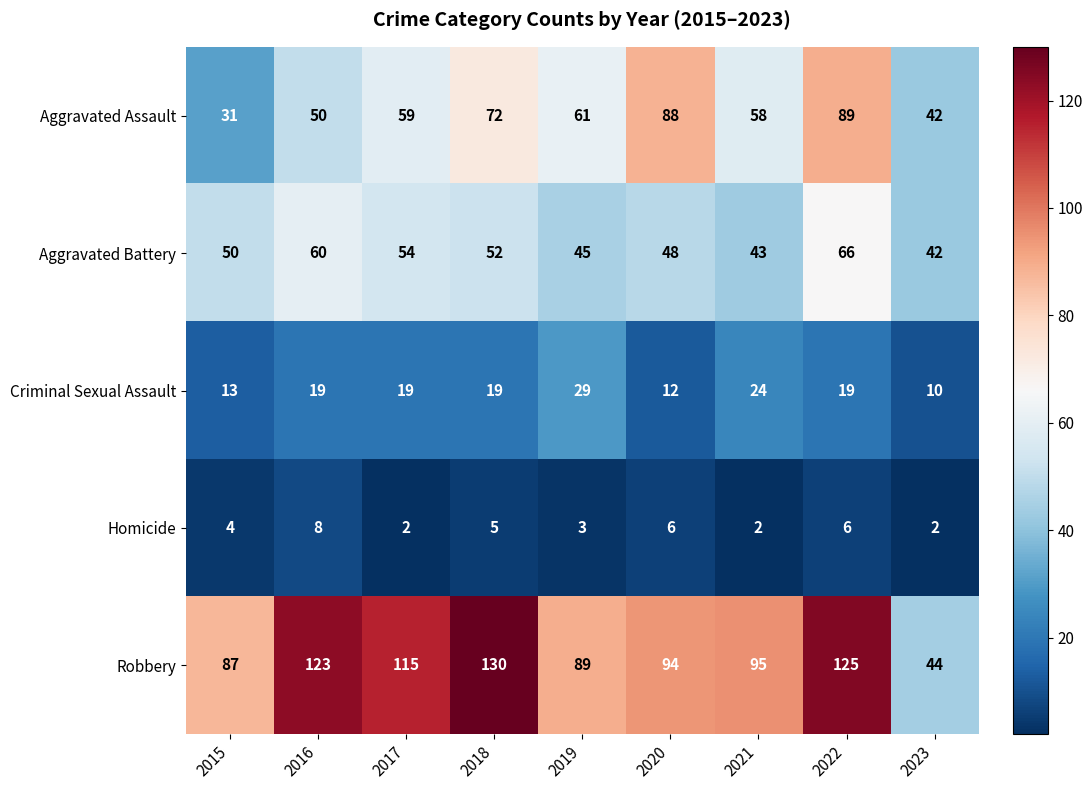

Which series has the largest total across all categories?

Robbery